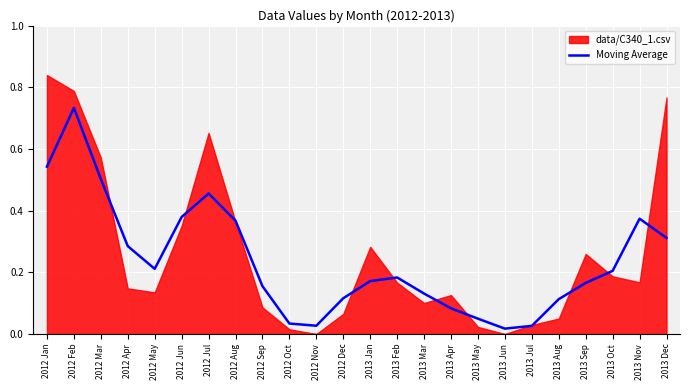

True or false: the data shows 0.2 at 2013 Feb.

False